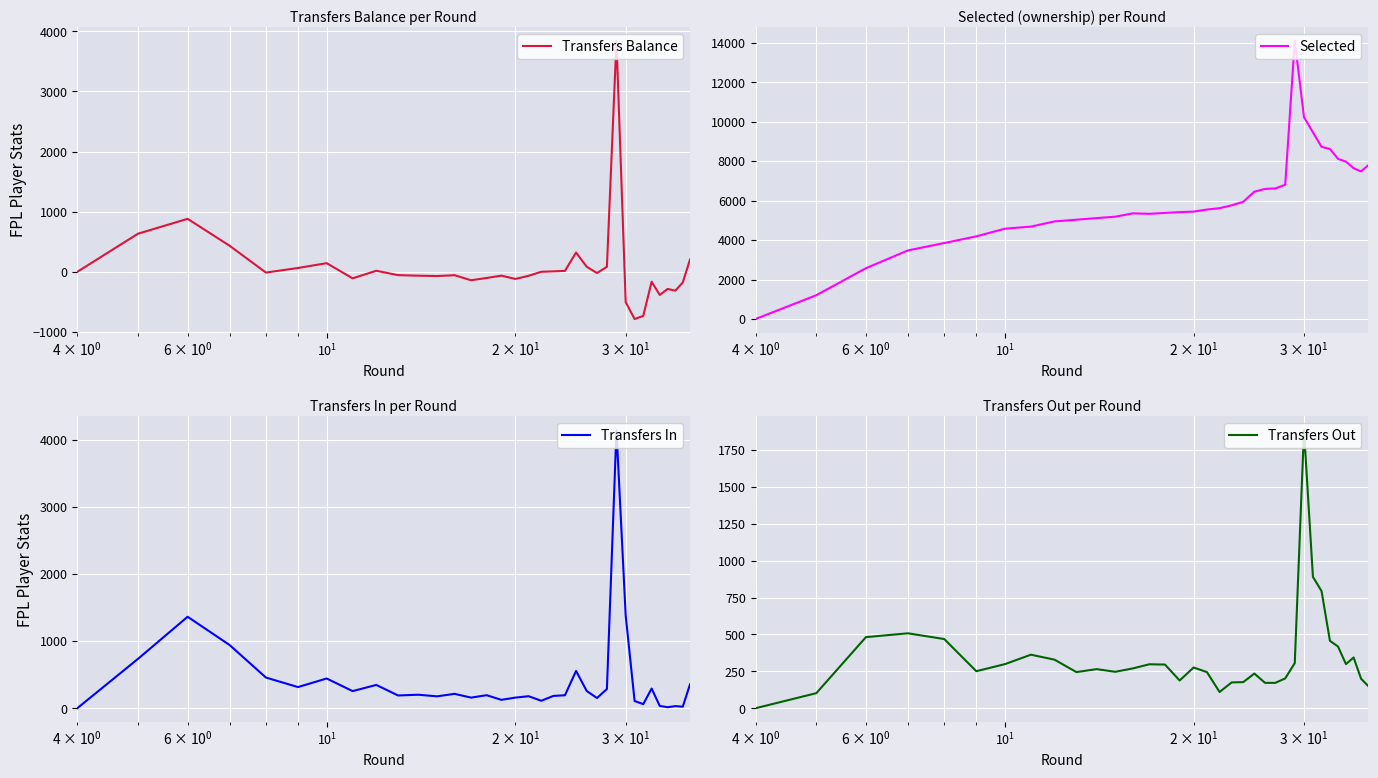

What is the maximum value for Transfers Balance?

3839